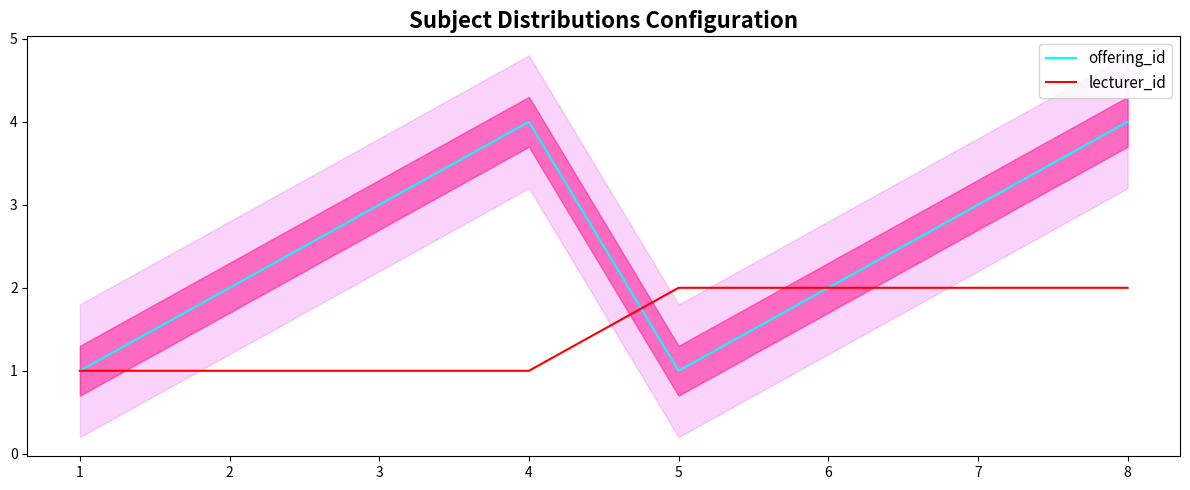

True or false: offering_id and lecturer_id intersect in this chart.

True